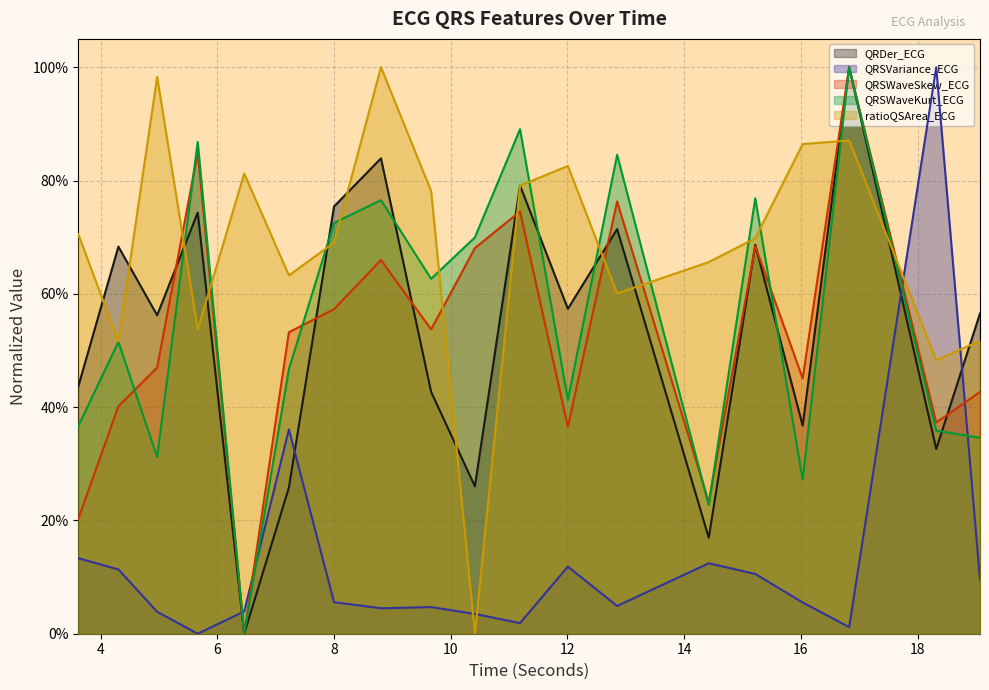

Is it true that QRSWaveKurt_ECG equals 0.8 at 15.21875?

True